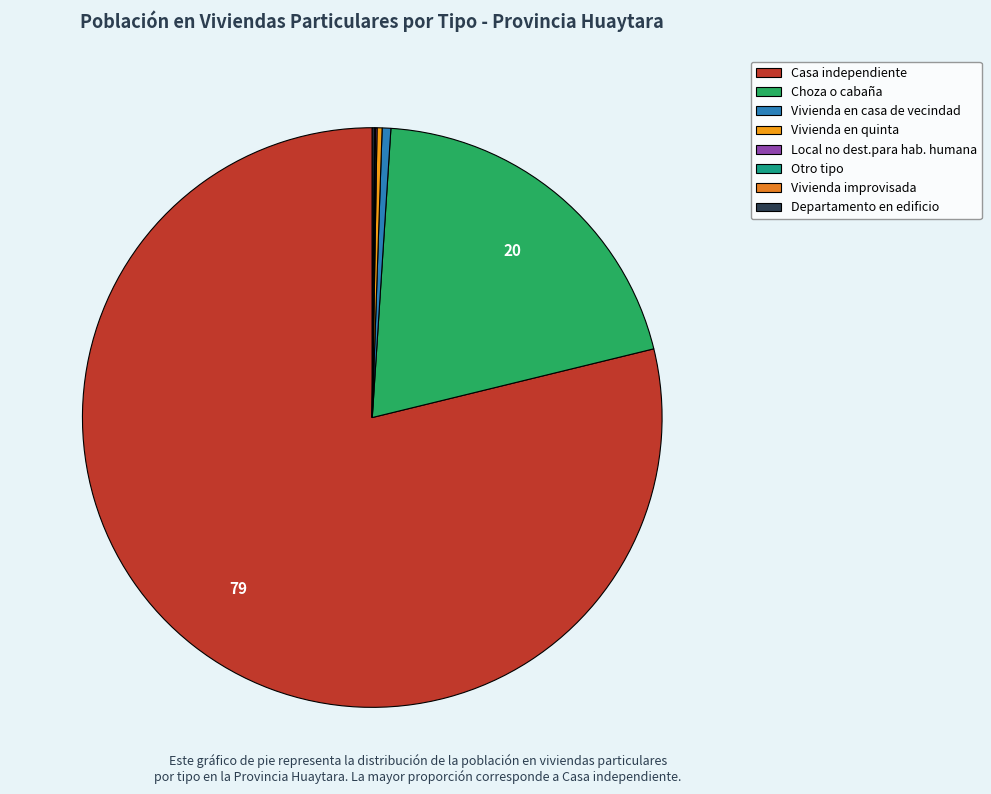

To the nearest percent, what is the difference between the Departamento en edificio and Casa independiente slice percentages?

79%